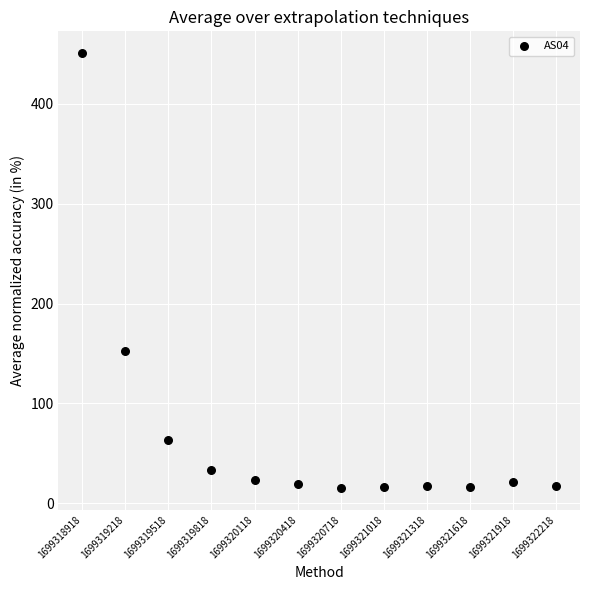

What Y value in the scatter plot is closest to 233?

152